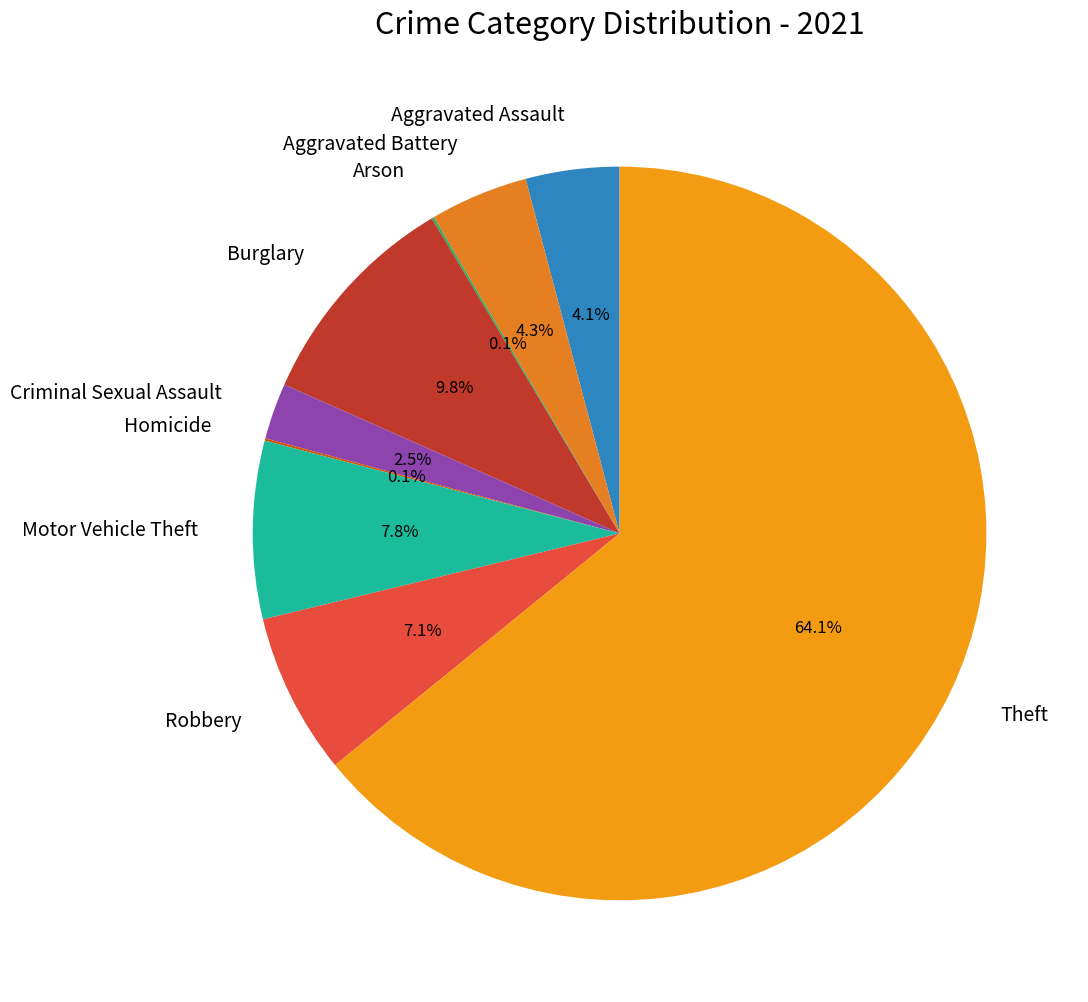

To the nearest percent, what portion does Aggravated Battery represent?

4%